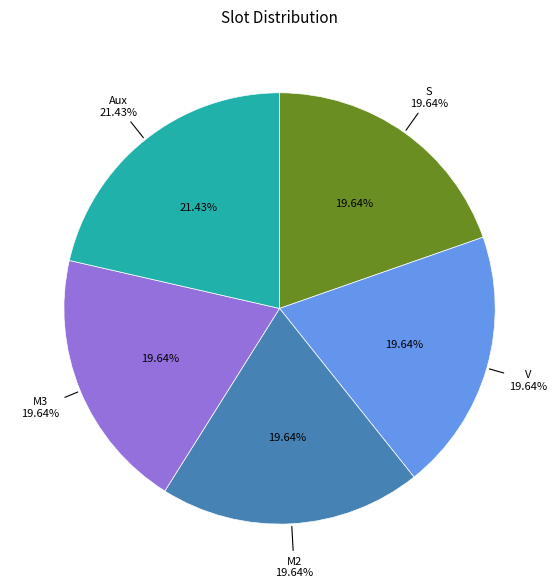

To the nearest percent, what is the average slice percentage?

20%